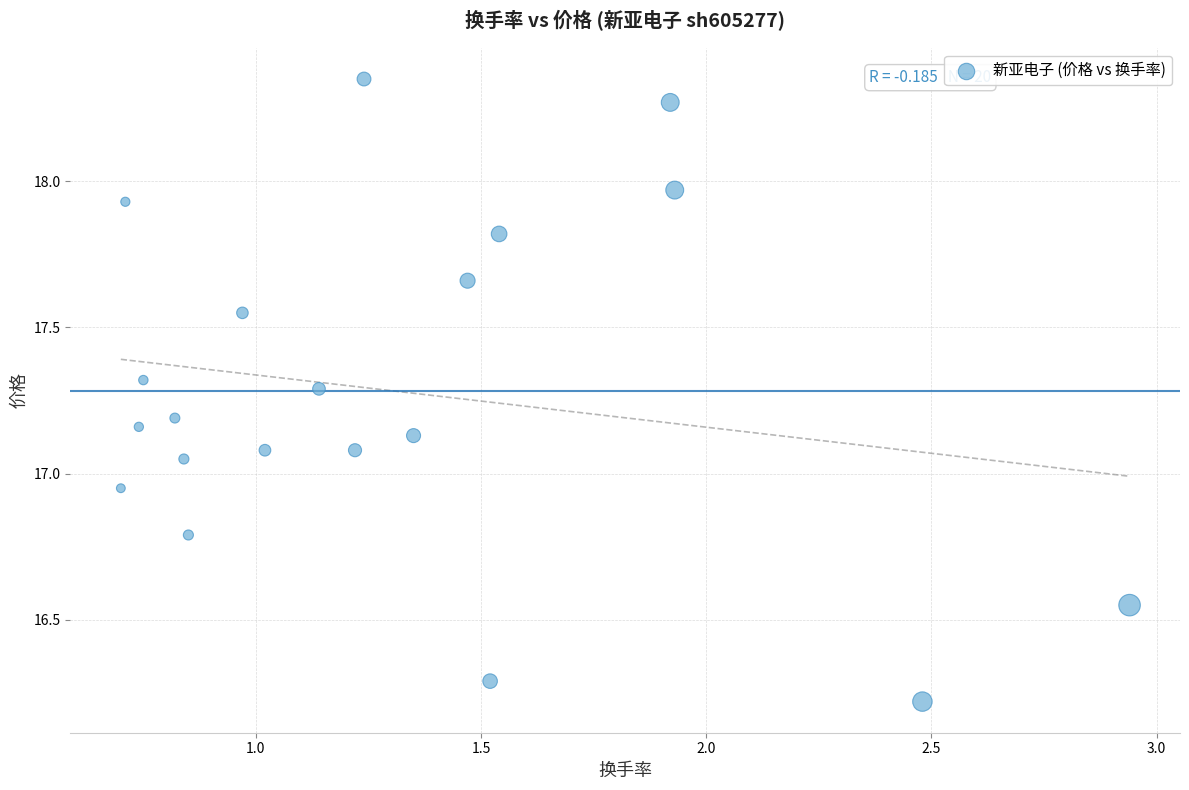

What is the range of Y values (max minus min)?

2.1